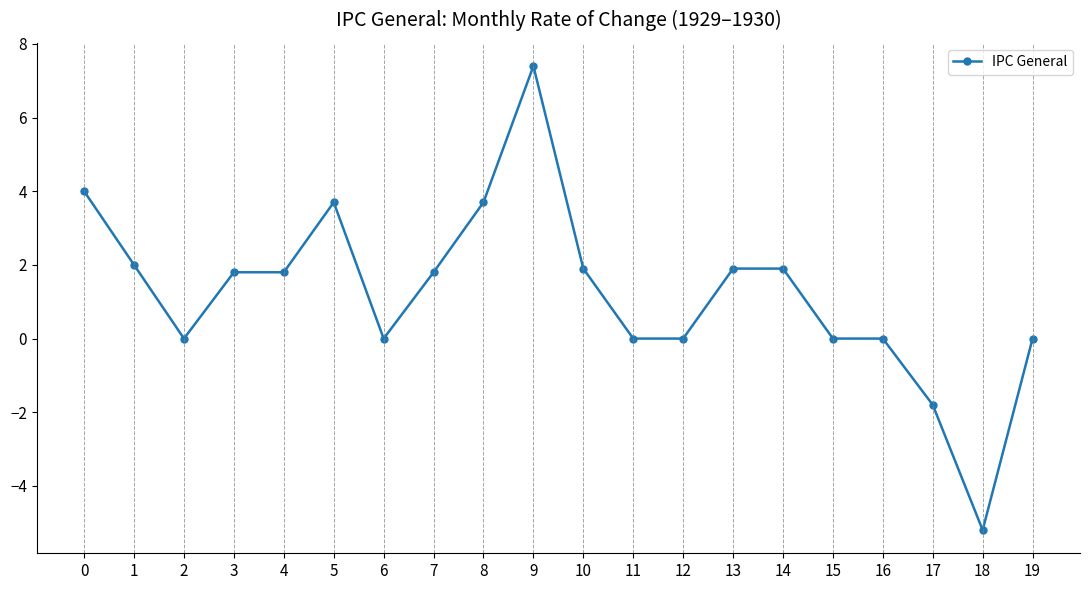

How many lines are shown in the chart?

1